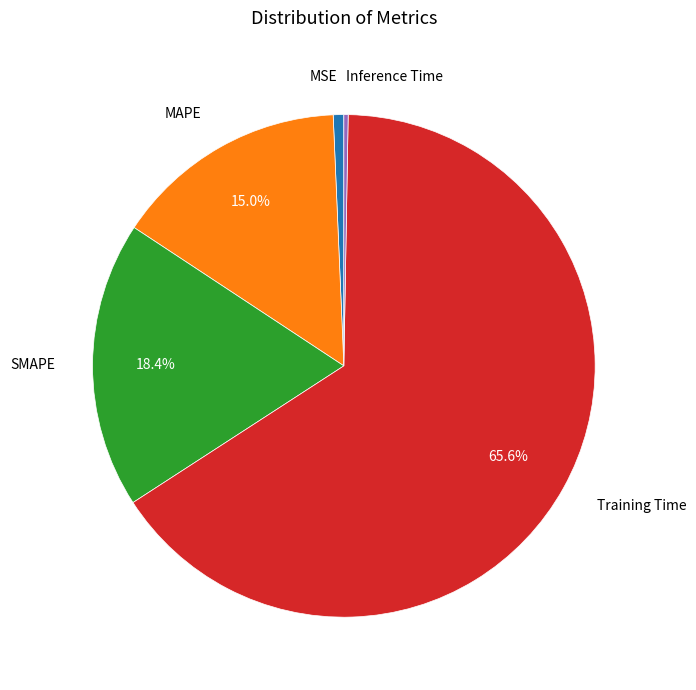

Is there any slice that represents more than half of the pie?

Yes